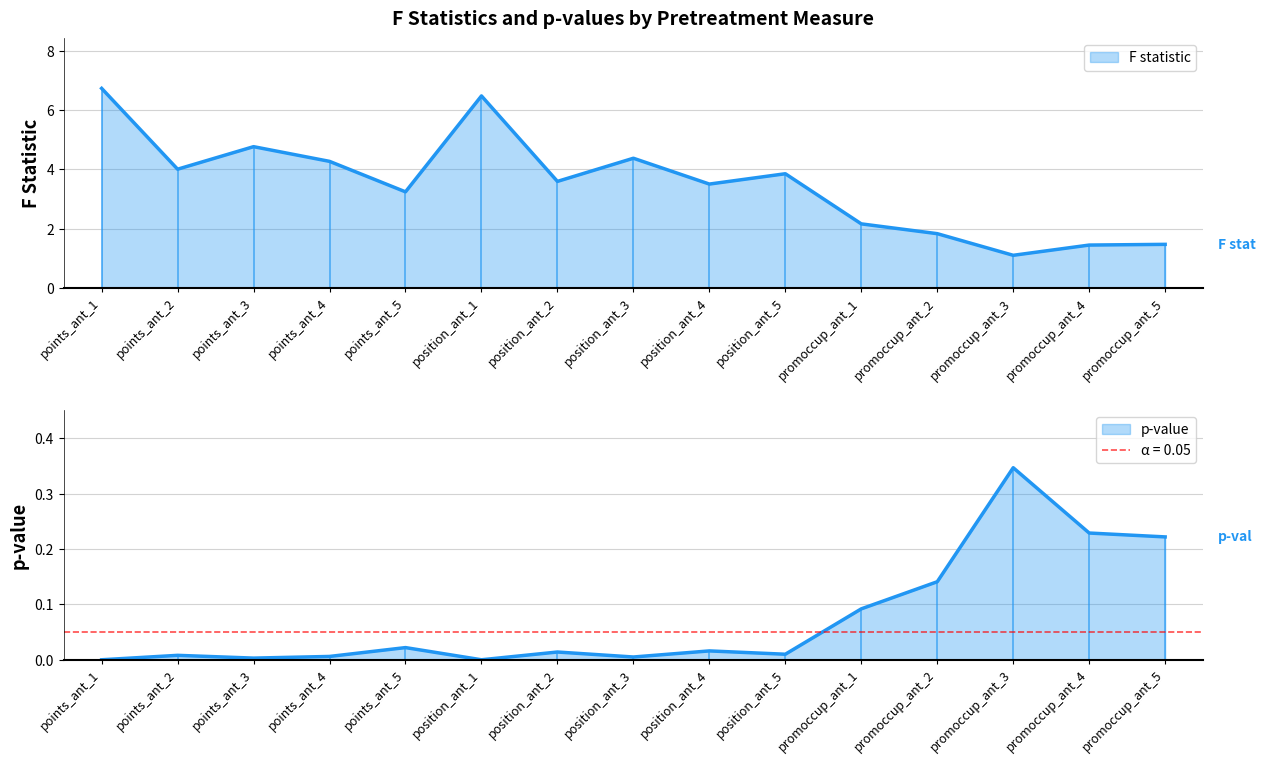

Rank the categories by p-value value from lowest to highest.

points_ant_1, position_ant_1, points_ant_3, position_ant_3, points_ant_4, points_ant_2, position_ant_5, position_ant_2, position_ant_4, points_ant_5, promoccup_ant_1, promoccup_ant_2, promoccup_ant_5, promoccup_ant_4, promoccup_ant_3